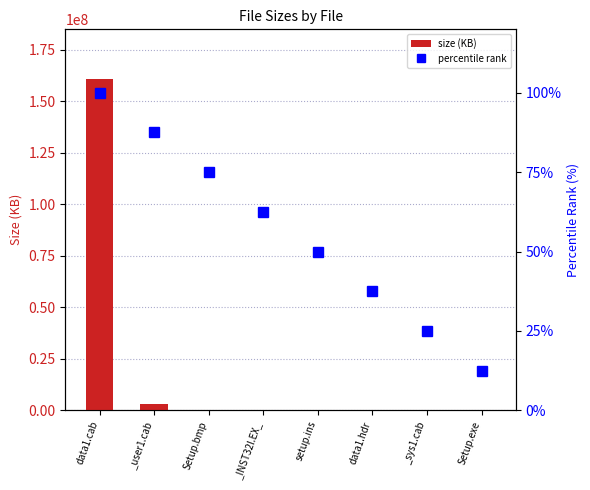

Rank the series by their average value, from lowest to highest.

percentile rank, size (KB)